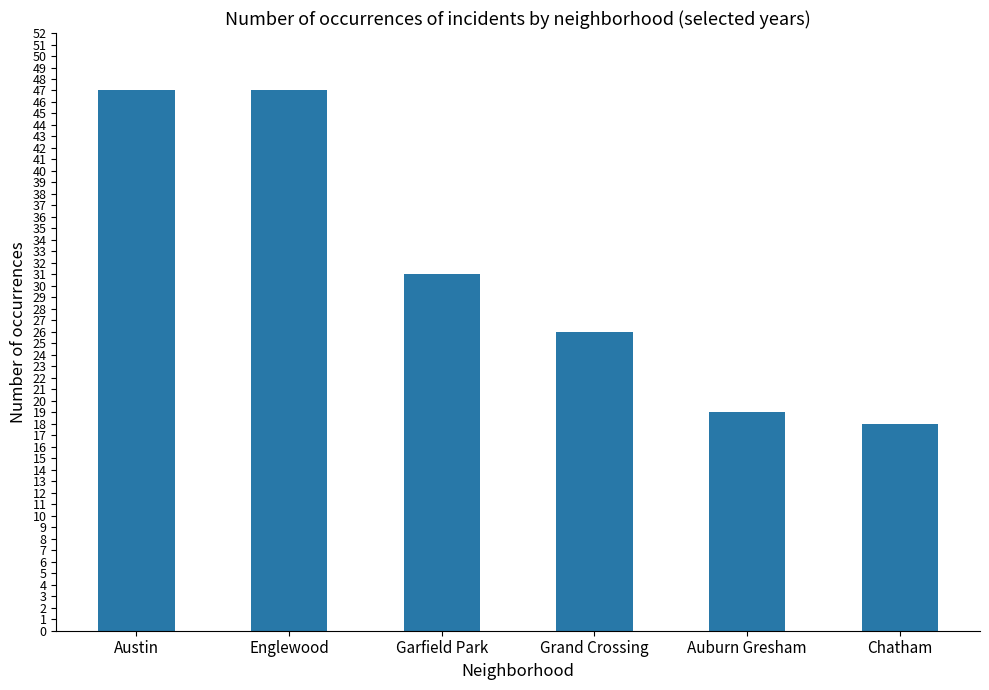

Where does the data first go above 31?

Austin